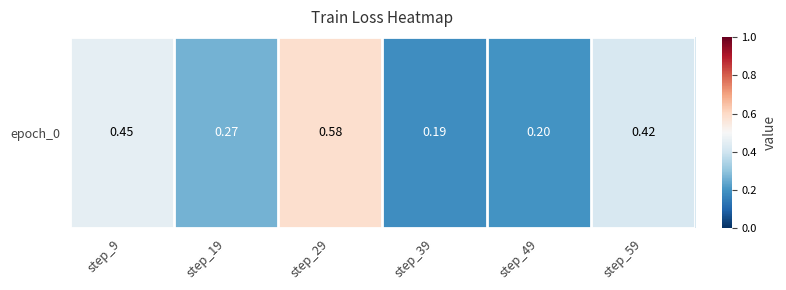

What is the change in value from step_9 to step_39?

-0.3